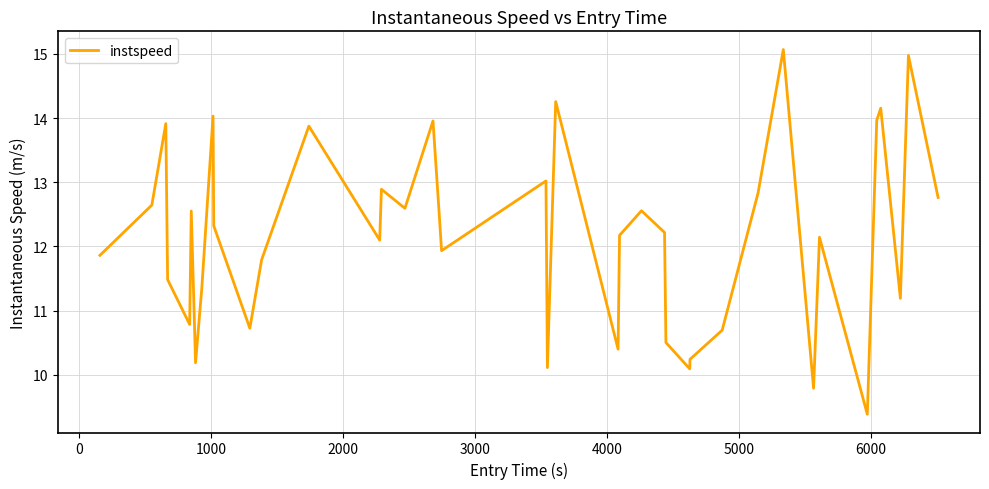

What is the maximum value shown in the chart?

15.1